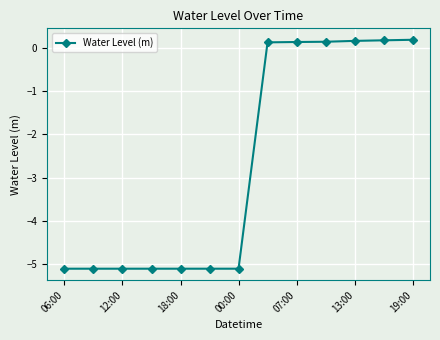

What is the difference between the second highest and second lowest values?

5.3